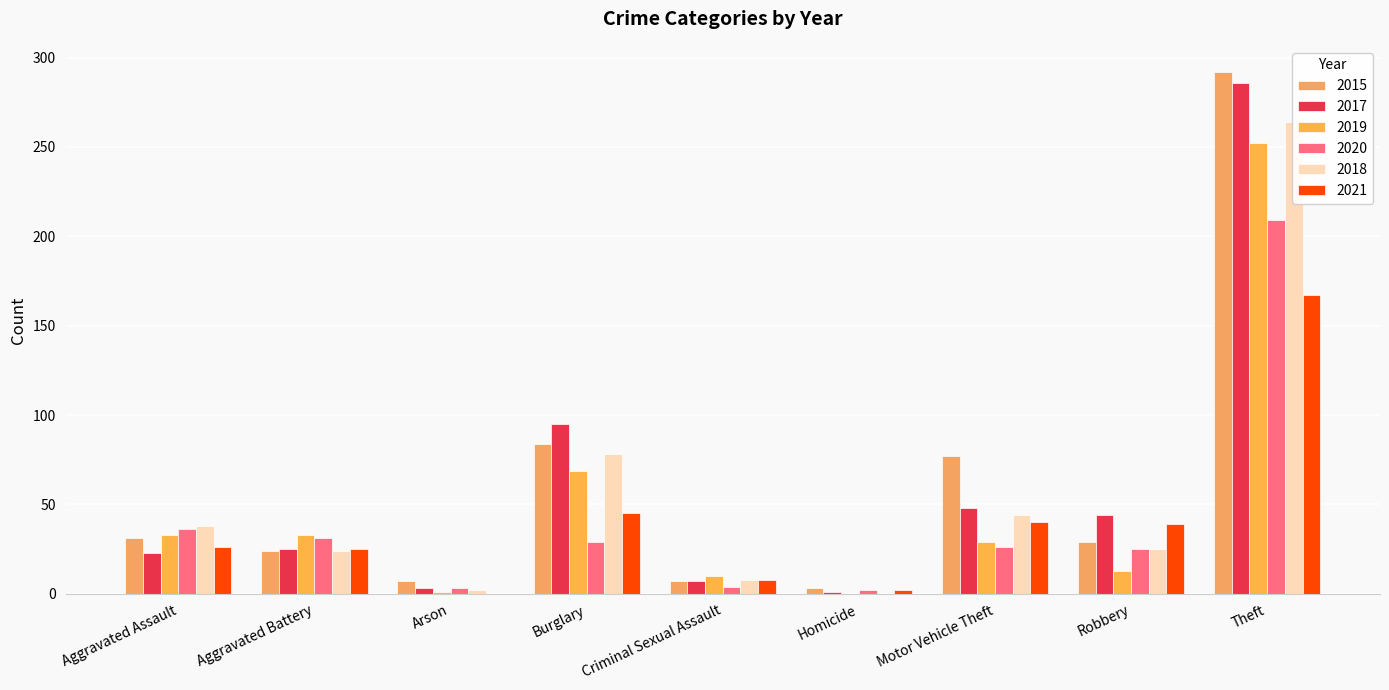

The value of 2019 at Aggravated Assault is 33. True or false?

True